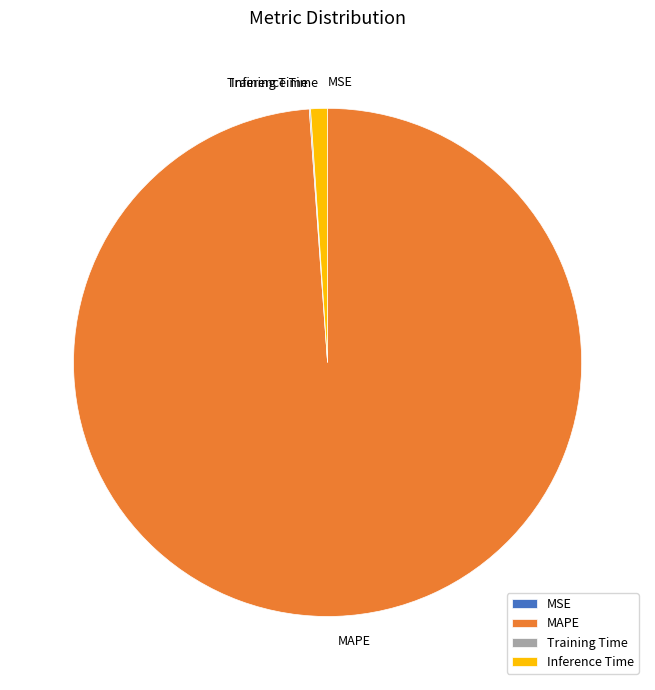

Between Inference Time and MAPE, which is larger?

MAPE